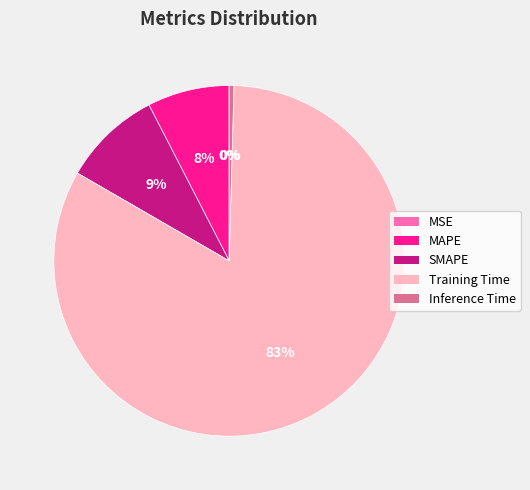

To the nearest percent, what is the combined percentage of Inference Time and MAPE?

8%